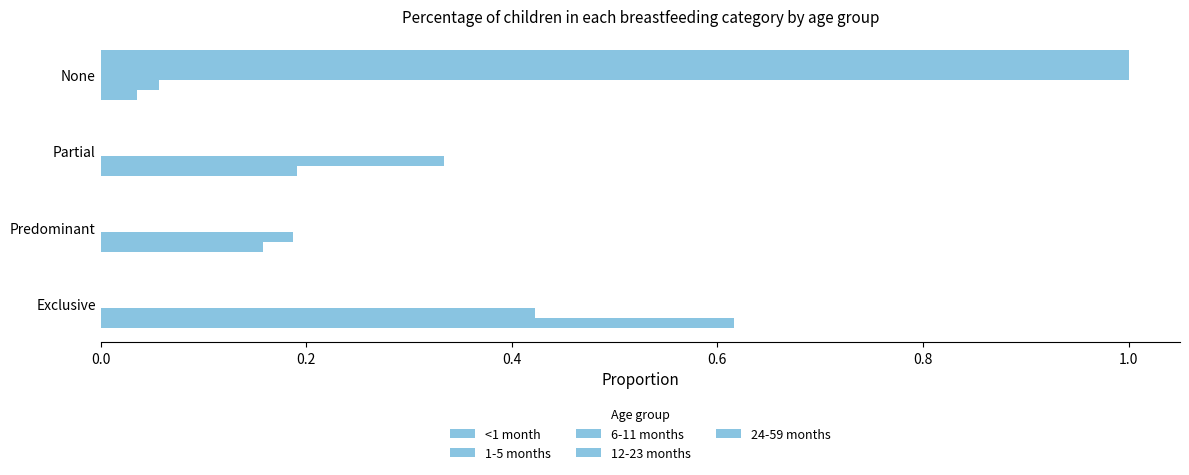

How many categories are shown in the chart?

4